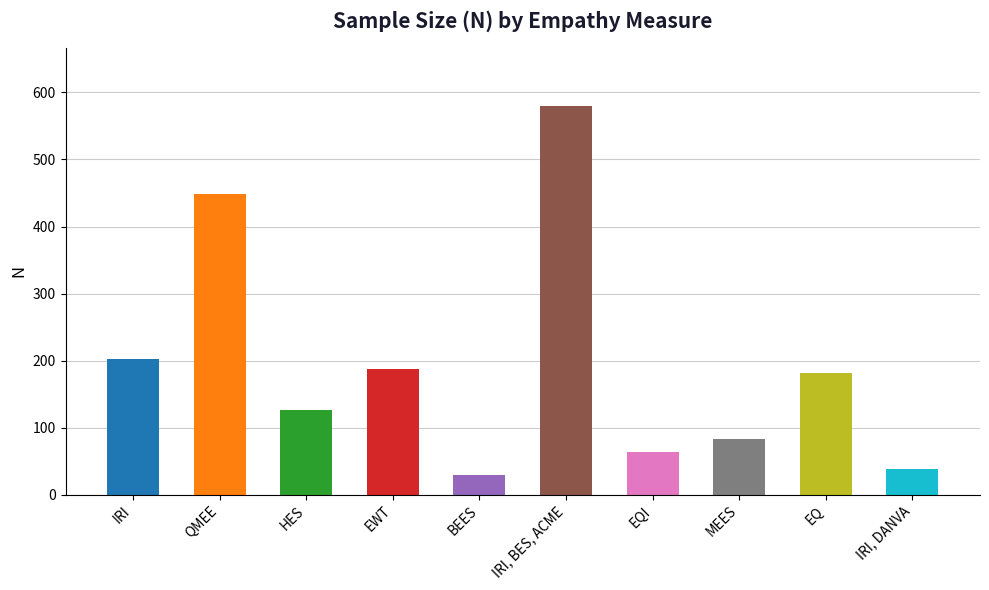

Are the bars horizontal?

No